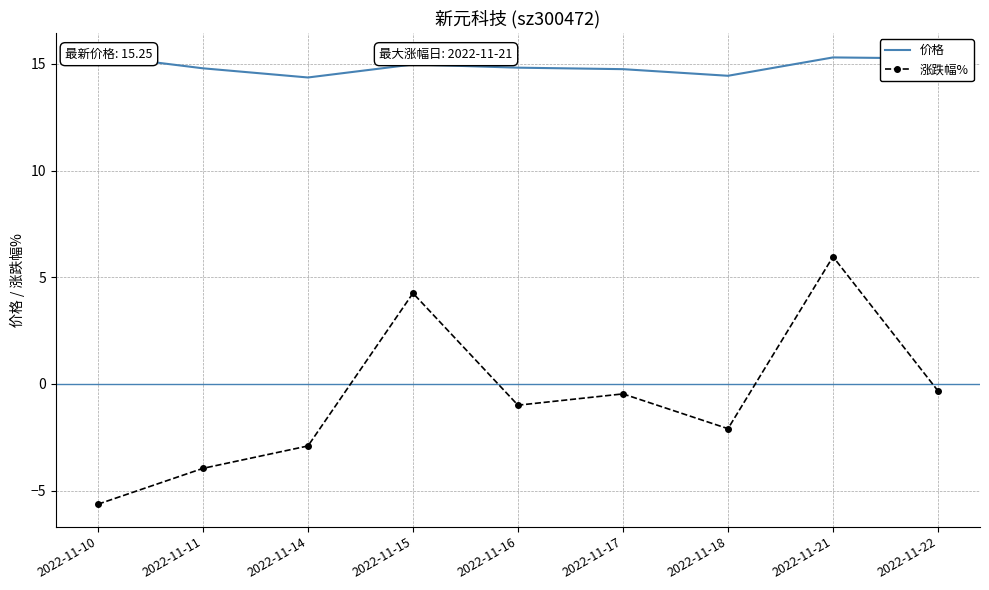

At which label does 价格 reach its peak?

2022-11-10